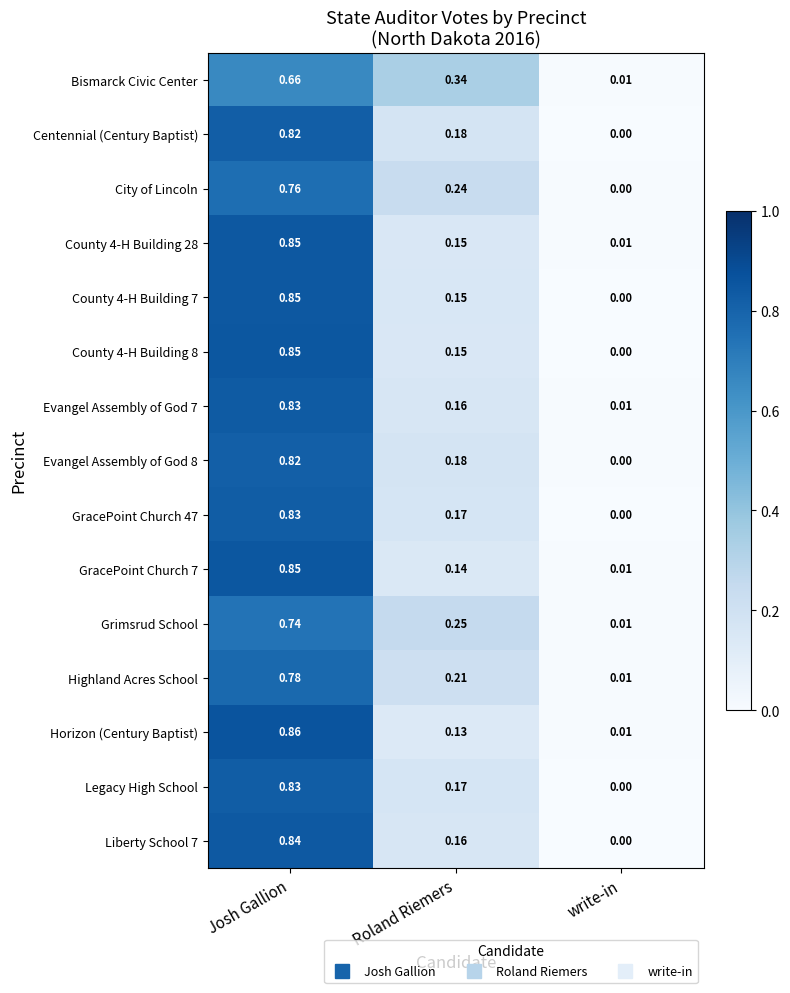

Rank the categories by Centennial (Century Baptist) value from lowest to highest.

write-in, Roland Riemers, Josh Gallion